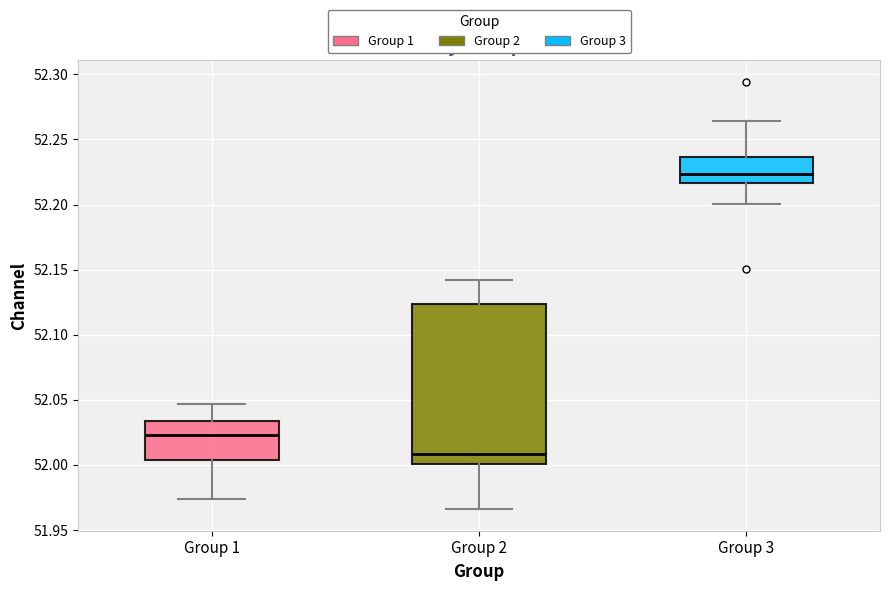

Reading left to right, read every box against the y-axis: the position of its median line, the range the box covers, and the ends of its whiskers. The values are not printed on the chart, so give them approximately, as read against the axis.

Group 1: median 52.025, box 52.005 to 52.035, whiskers 51.975 to 52.045
Group 2: median 52.010, box 52.000 to 52.125, whiskers 51.965 to 52.140
Group 3: median 52.225, box 52.215 to 52.235, whiskers 52.200 to 52.265